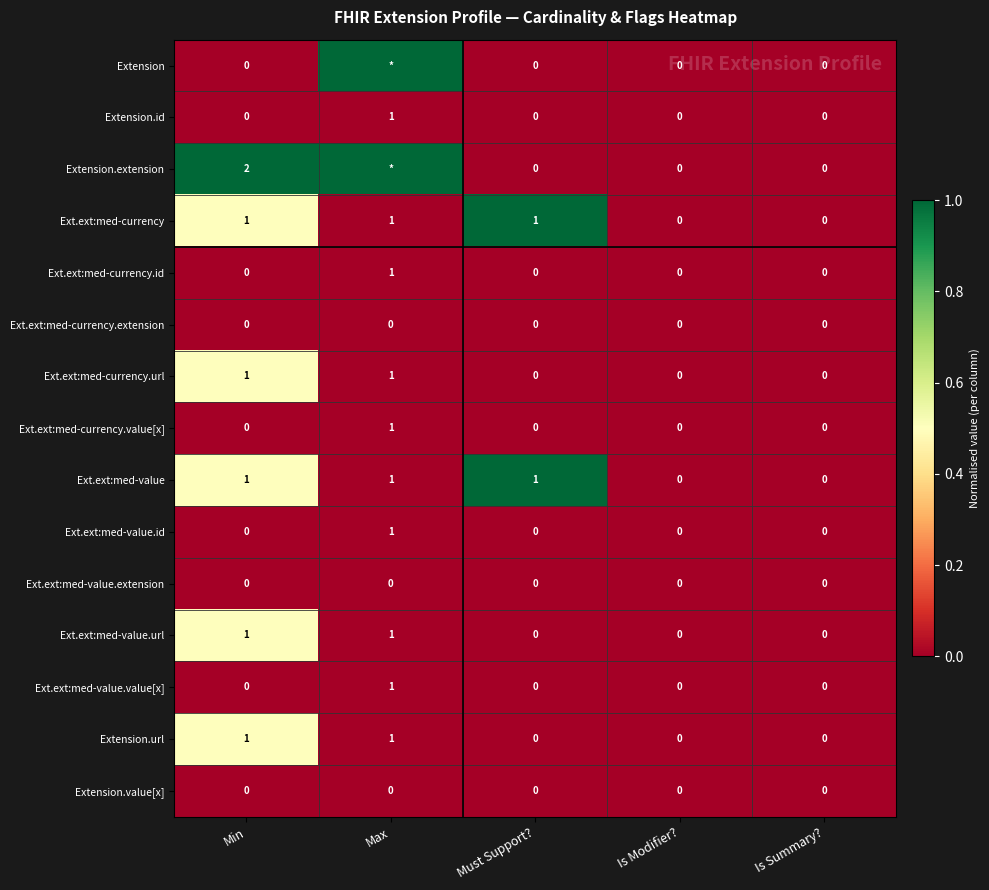

The Ext.ext:med-value.url series shows 0 at Must Support?. True or false?

True